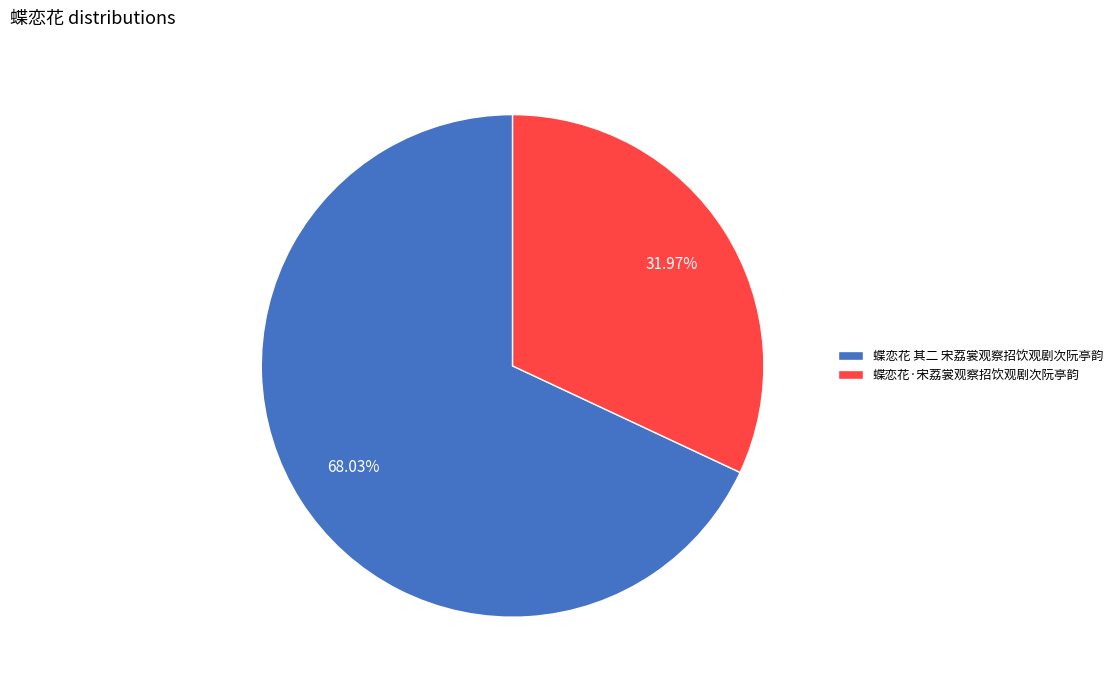

Is it true that 蝶恋花 其二 宋荔裳观察招饮观剧次阮亭韵 is 83% of the pie?

False